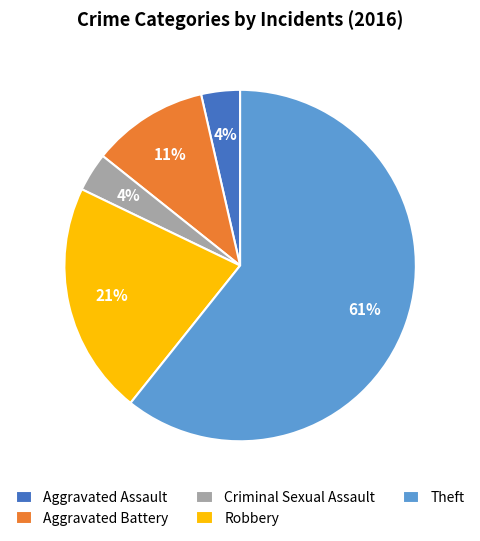

The Criminal Sexual Assault slice represents 4% of the pie. True or false?

True